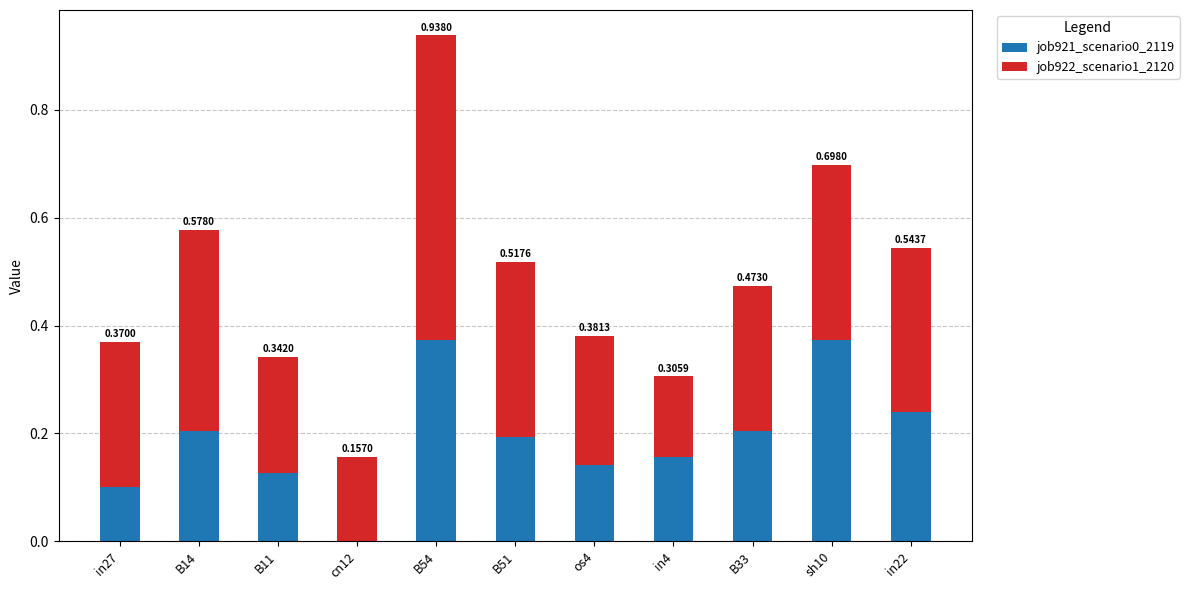

What is the total value across all series at B51?

0.5